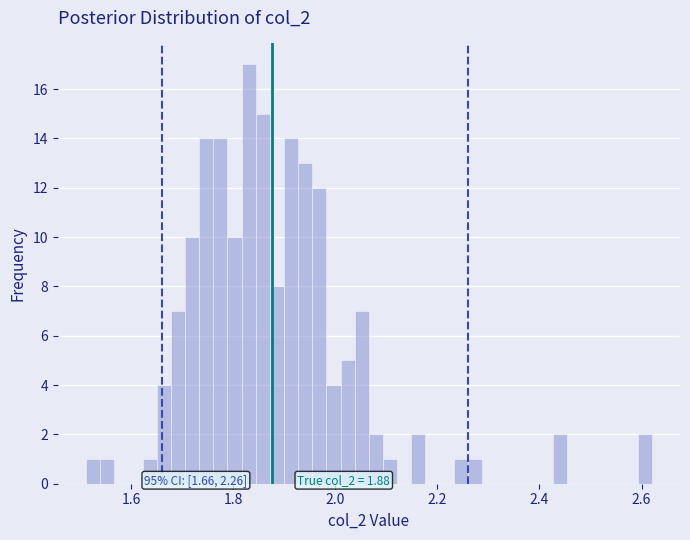

Around what value on the x-axis is the tallest bar? Give the approximate position of its centre, as read against the axis.

1.84